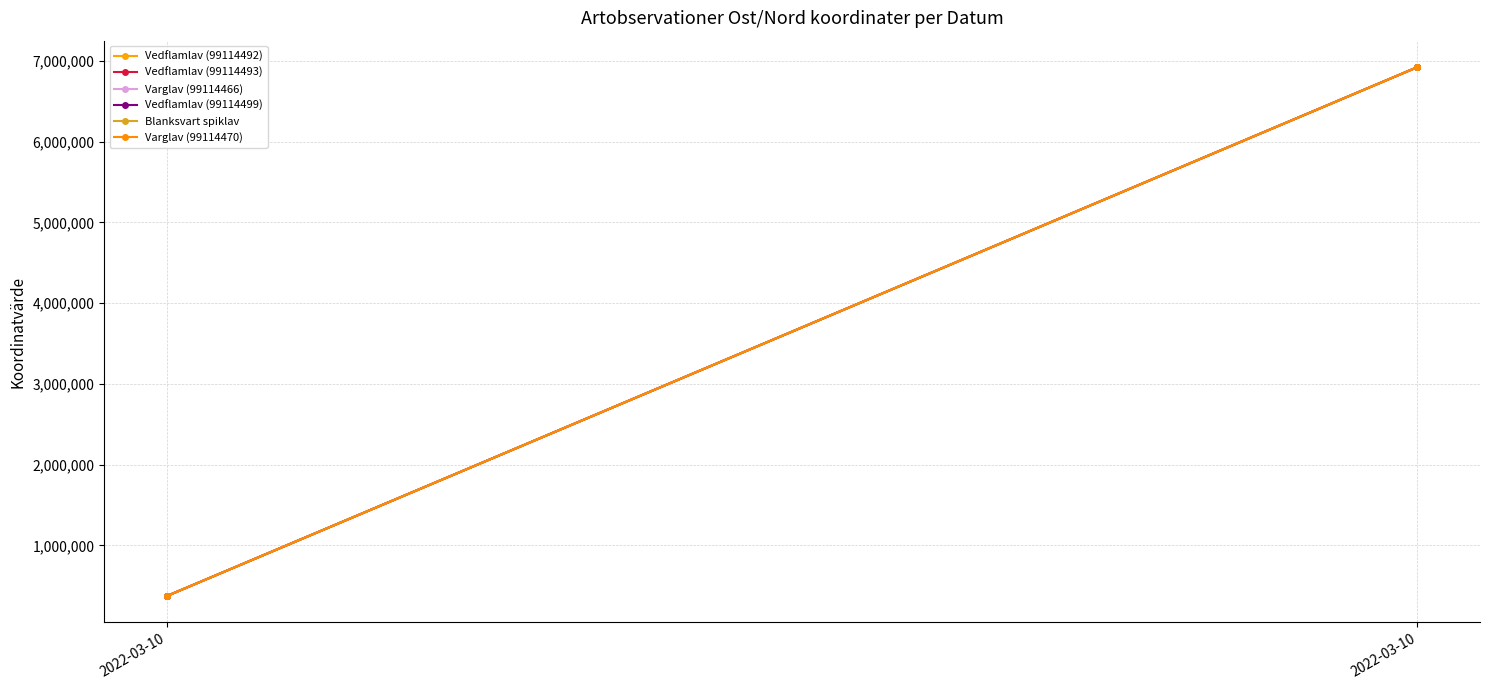

At how many categories does at least one series exceed 1094869?

1